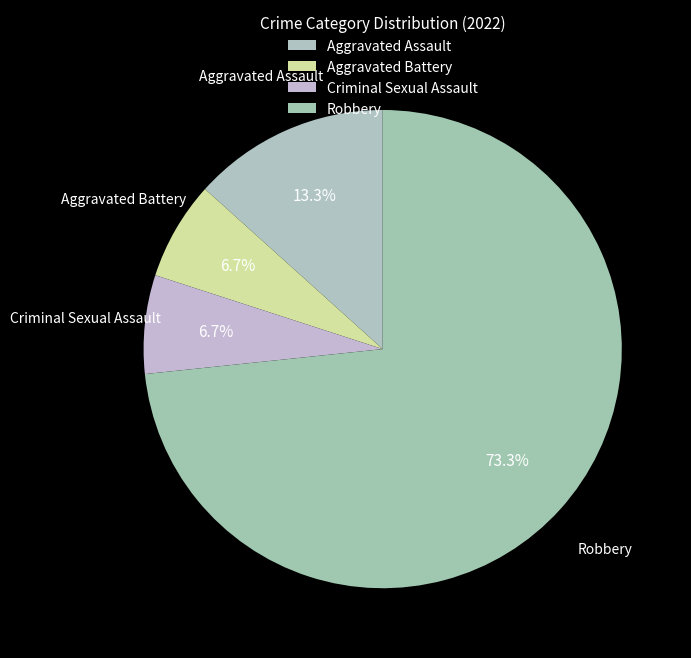

Which category accounts for the majority?

Robbery